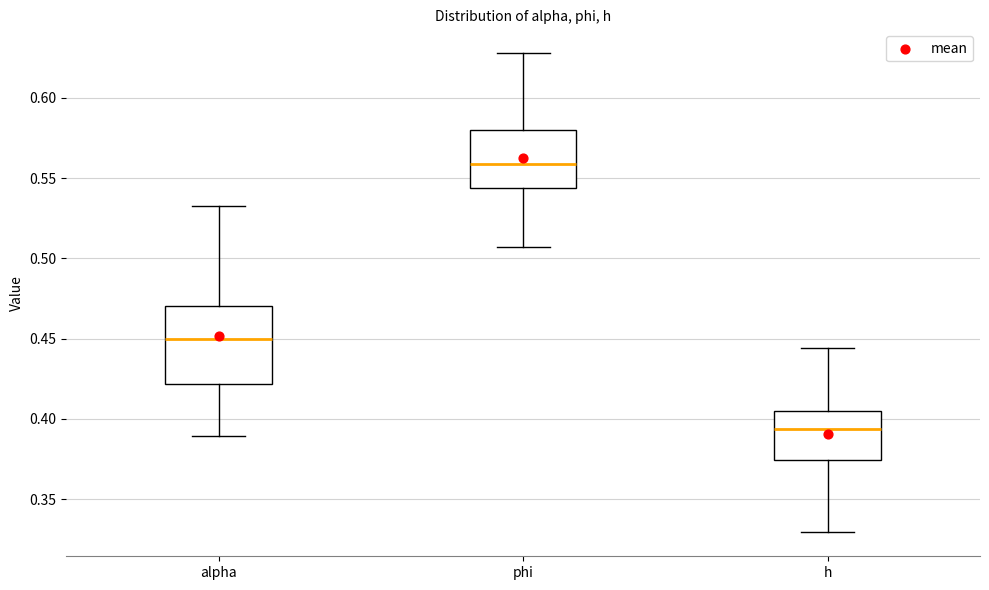

Where does the upper whisker of the box for alpha end on the y-axis? The values are not printed on the chart, so give them approximately, as read against the axis.

0.535